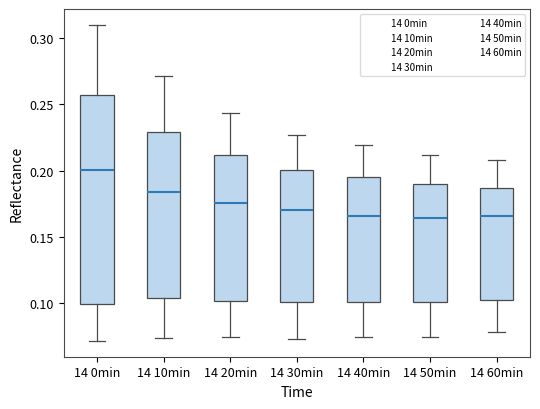

Comparing the boxes themselves (not the whiskers), which one is the tallest?

14 0min